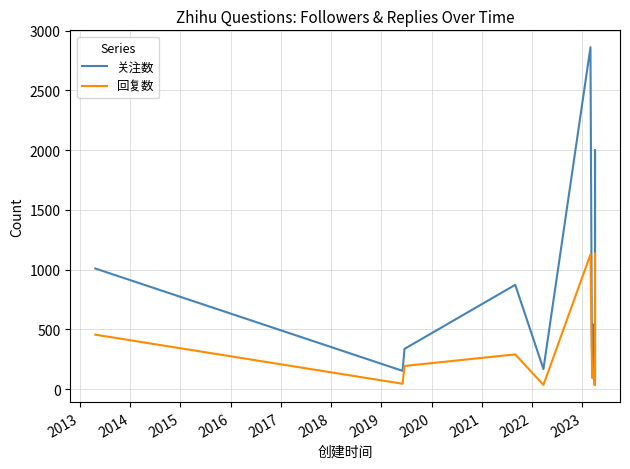

What is the lowest value of the 回复数 series?

32